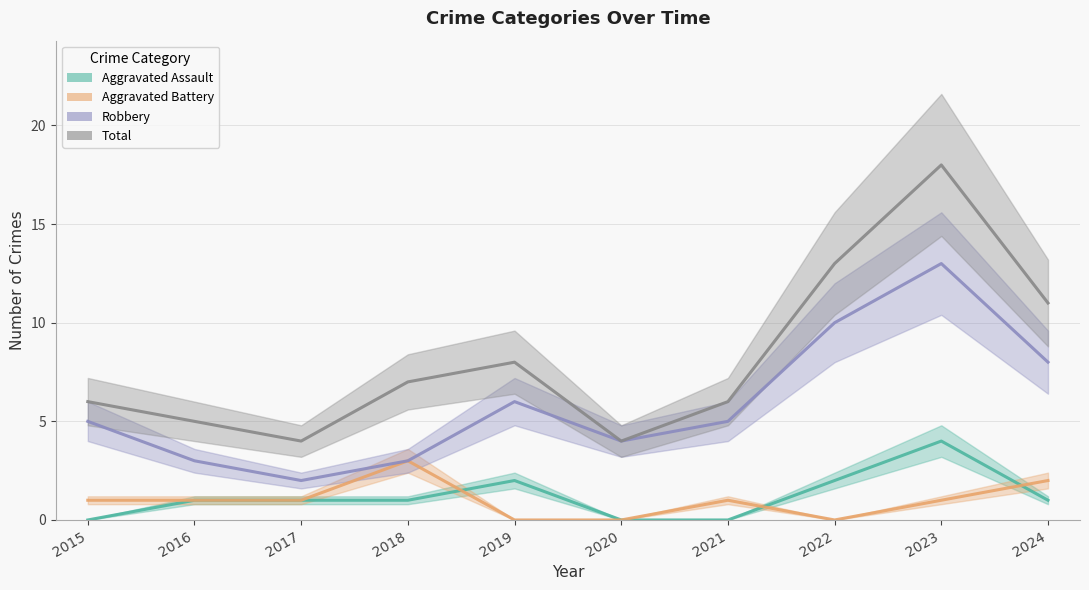

Rank the series at 2015 from highest to lowest value.

Total, Robbery, Aggravated Battery, Aggravated Assault